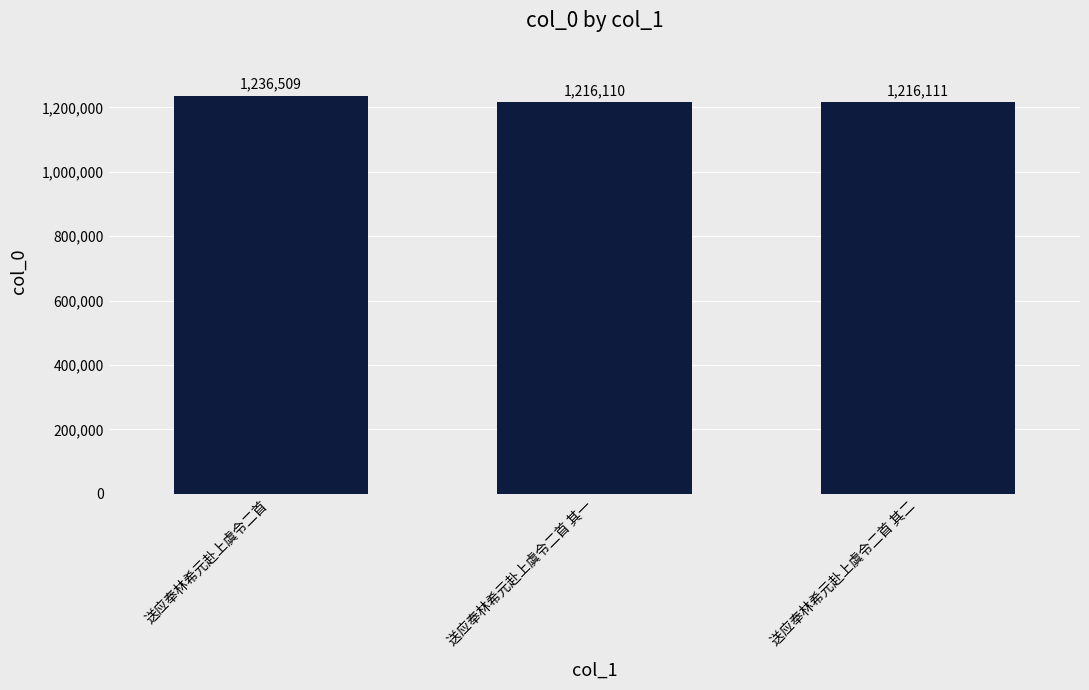

What is the sum of the values at 送应奉林希元赴上虞令二首 其二 and 送应奉林希元赴上虞令二首?

2452620